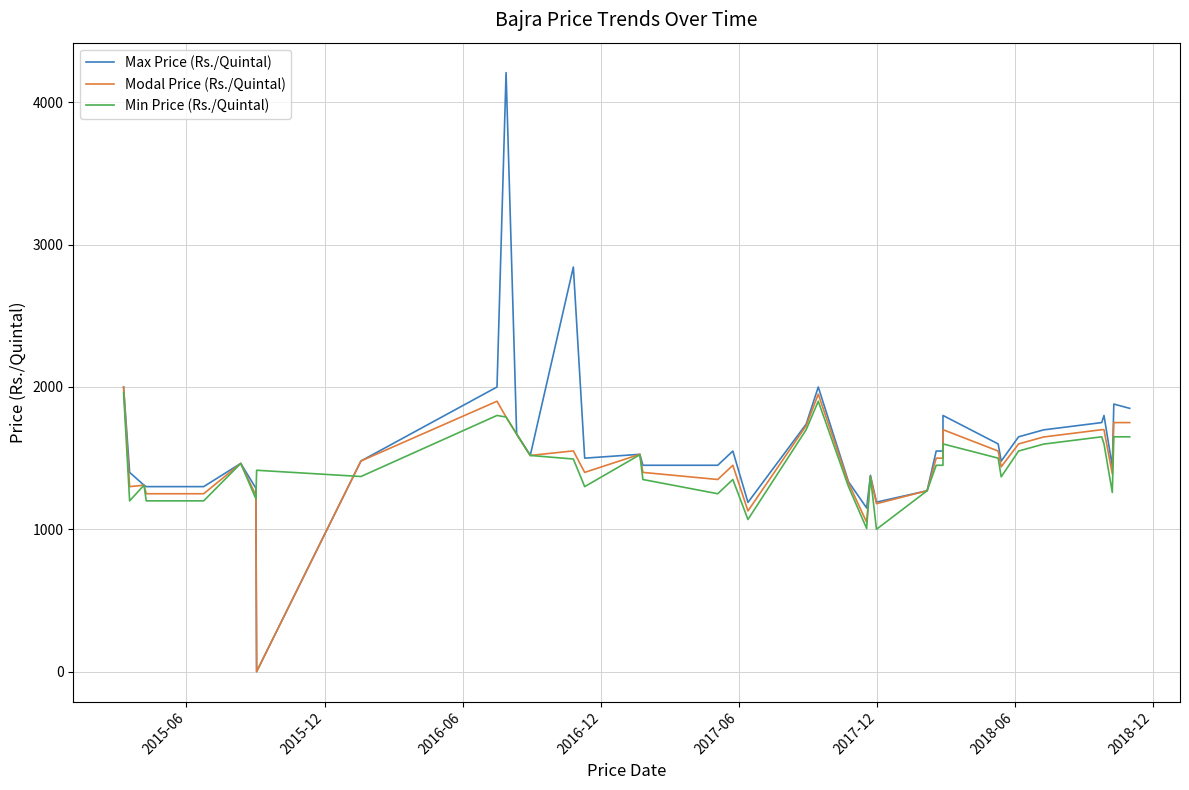

True or false: Max Price (Rs./Quintal) has a value of 455 at 23.

False